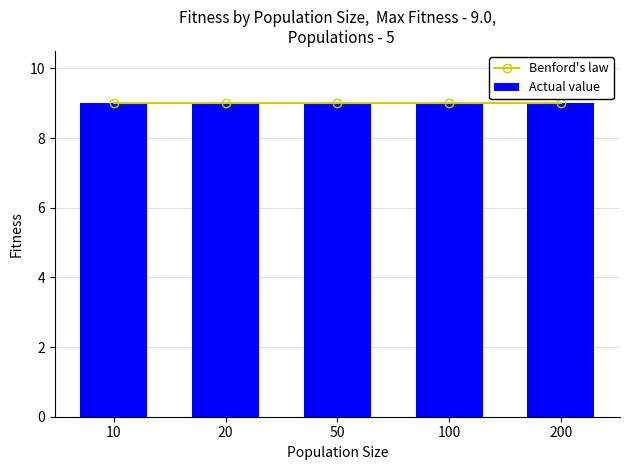

List the series in order of their overall mean, lowest first.

Benford line, Actual value